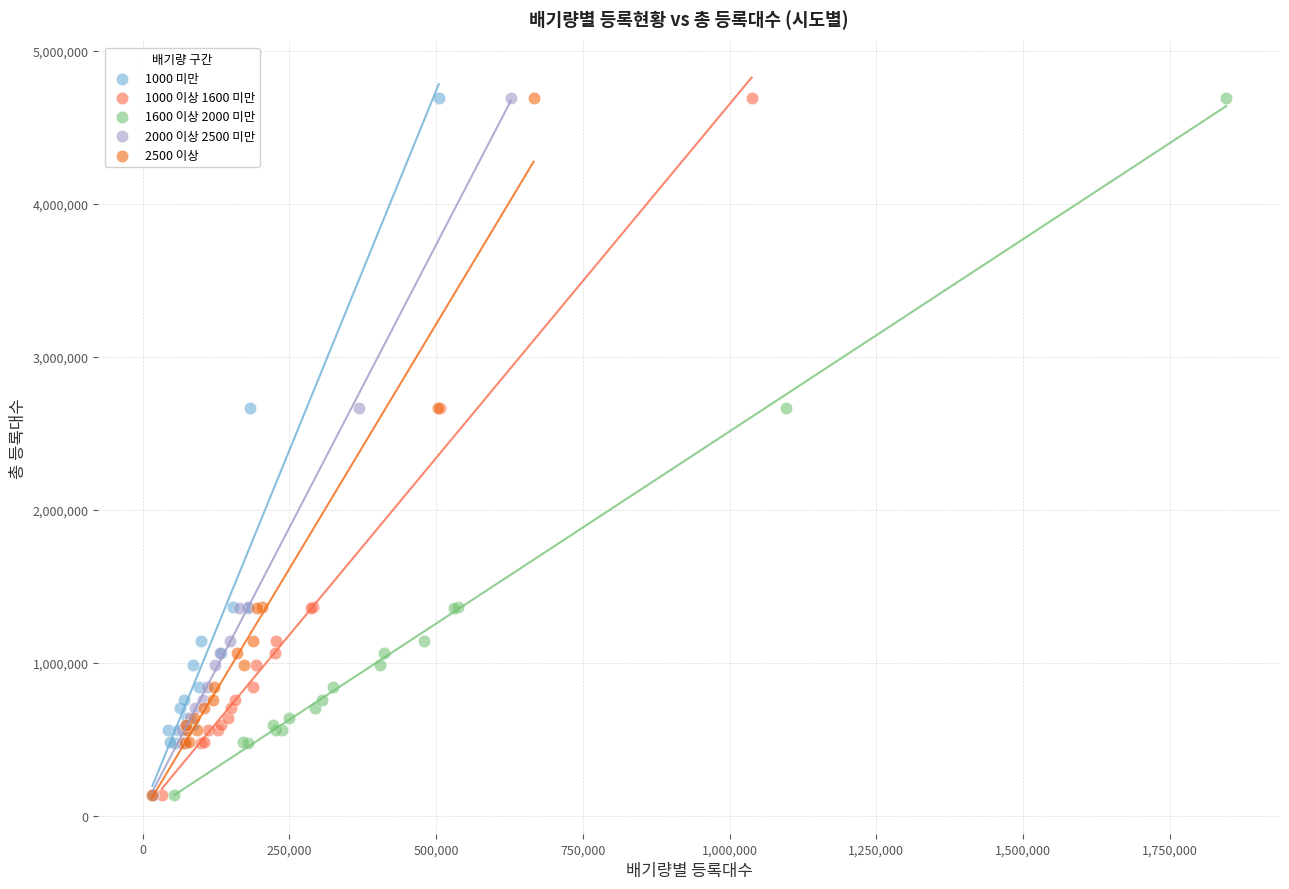

What are all the series names shown in the legend?

1000 미만, 1000 이상 1600 미만, 1600 이상 2000 미만, 2000 이상 2500 미만, 2500 이상